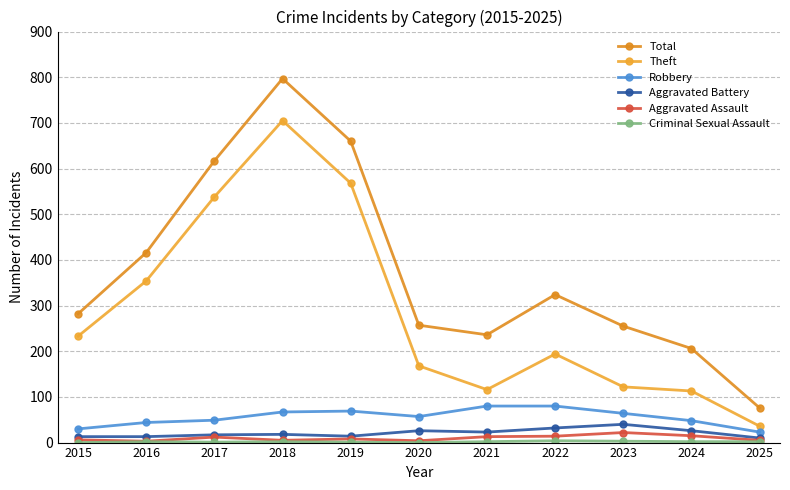

How many lines are shown in the chart?

6